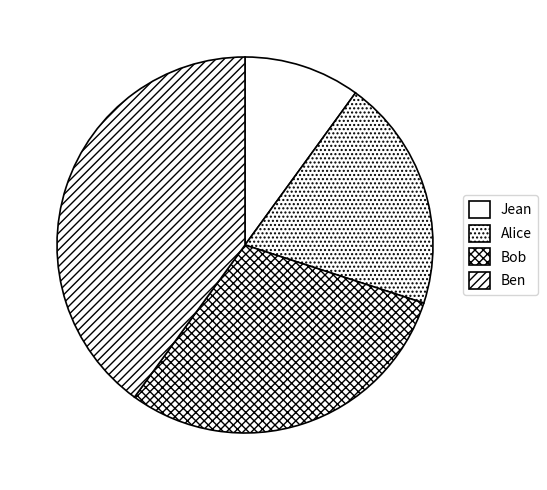

Approximately how many times larger is the value at Ben compared to Alice?

2.0